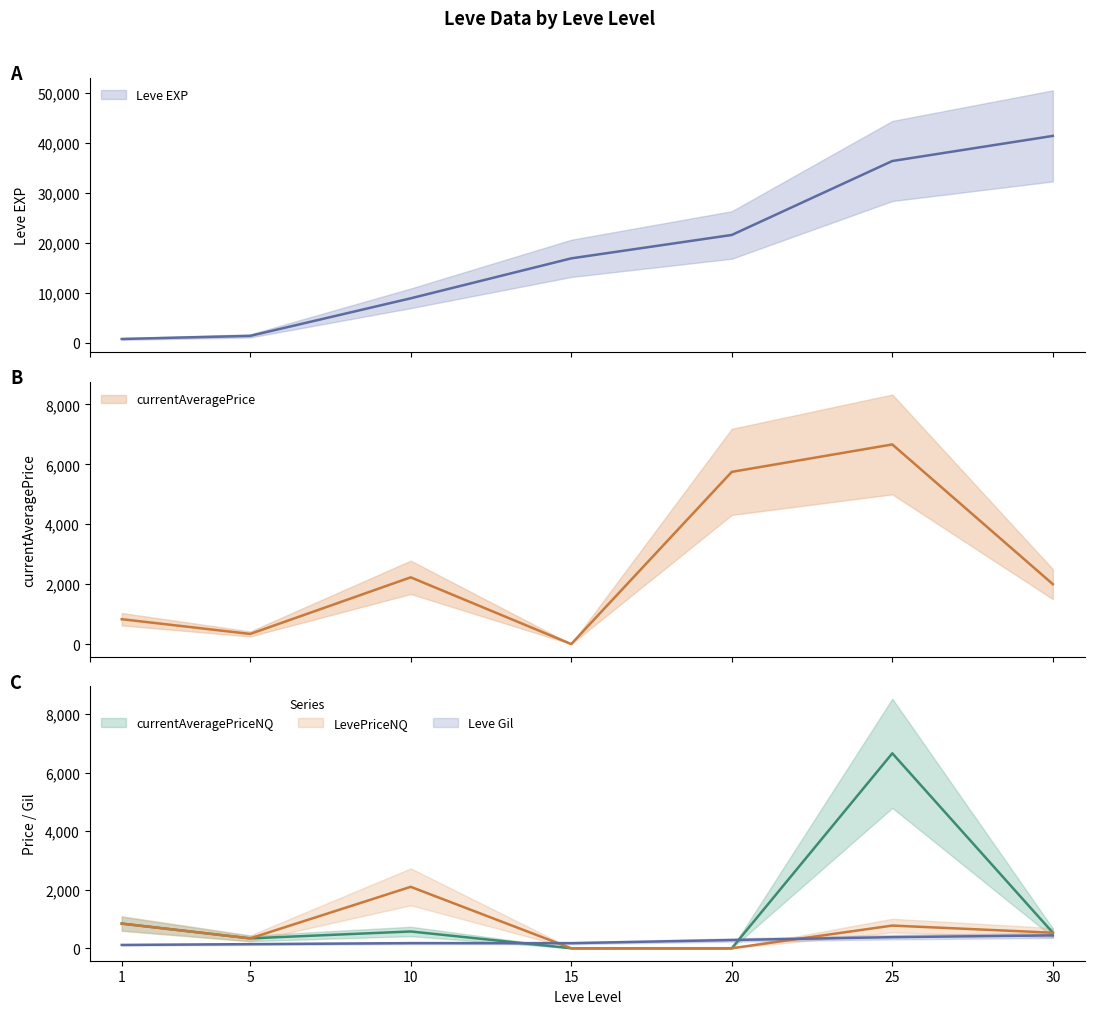

Read the currentAveragePrice value at 25.

6665.0